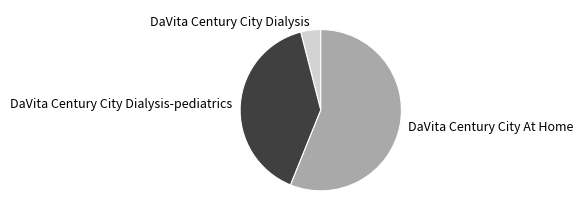

Does any single category account for the majority?

Yes